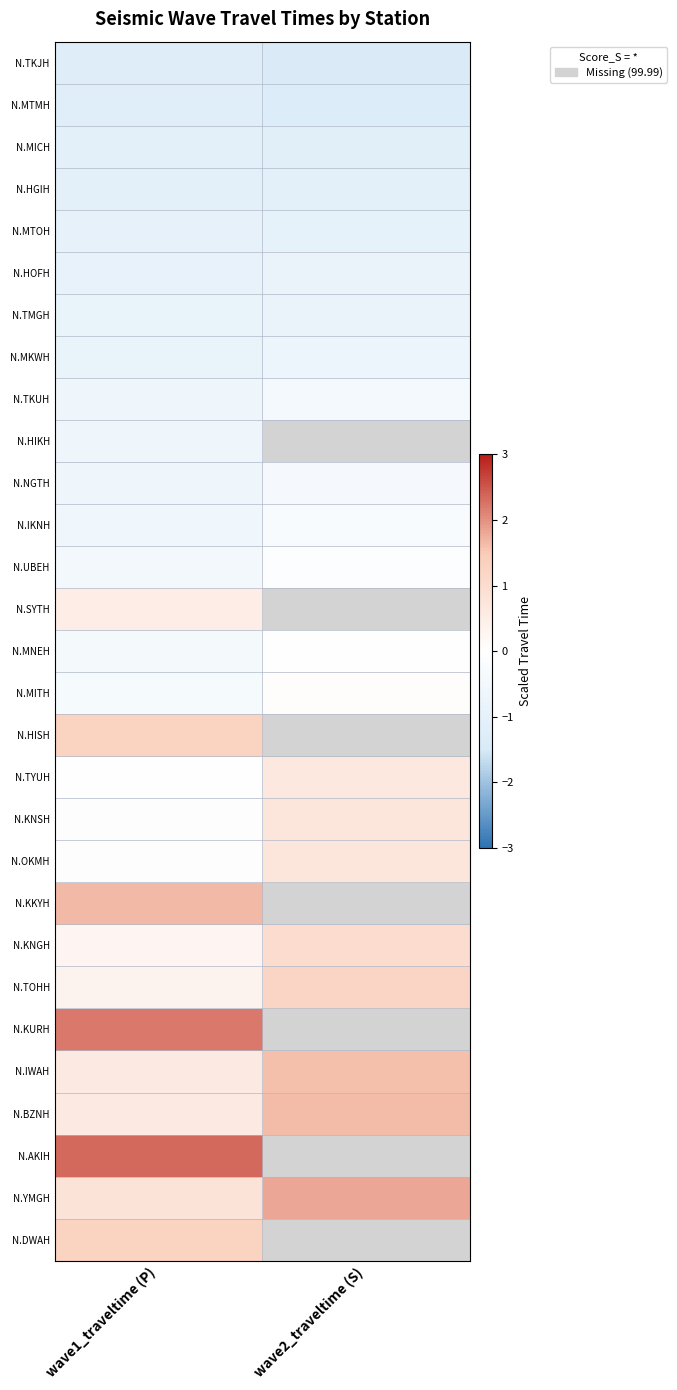

How many distinct data groups are displayed?

29